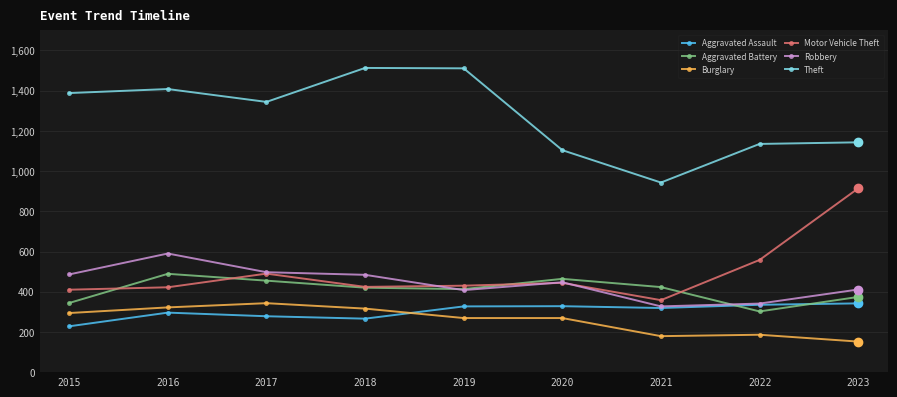

At how many categories does at least one series exceed 1066?

8